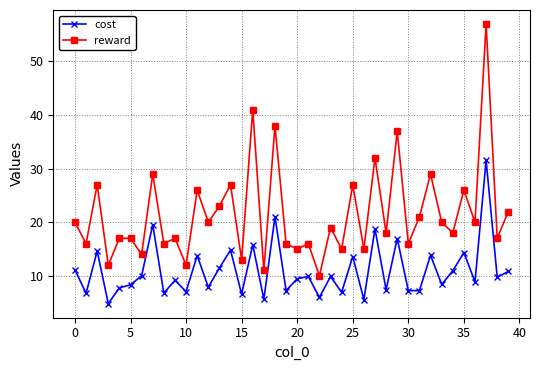

What is the difference between the second highest and minimum values in the reward series?

31.0